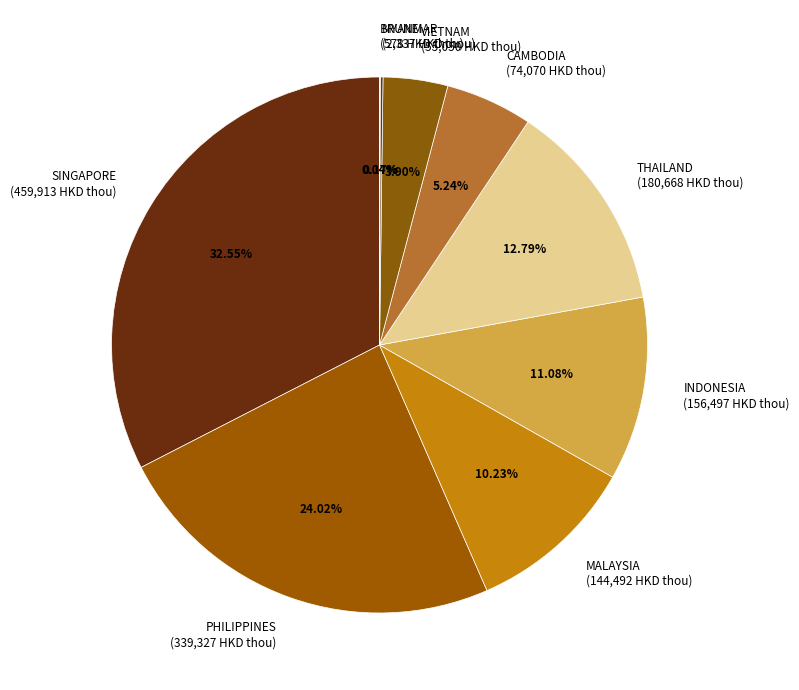

Which slice is the largest?

SINGAPORE